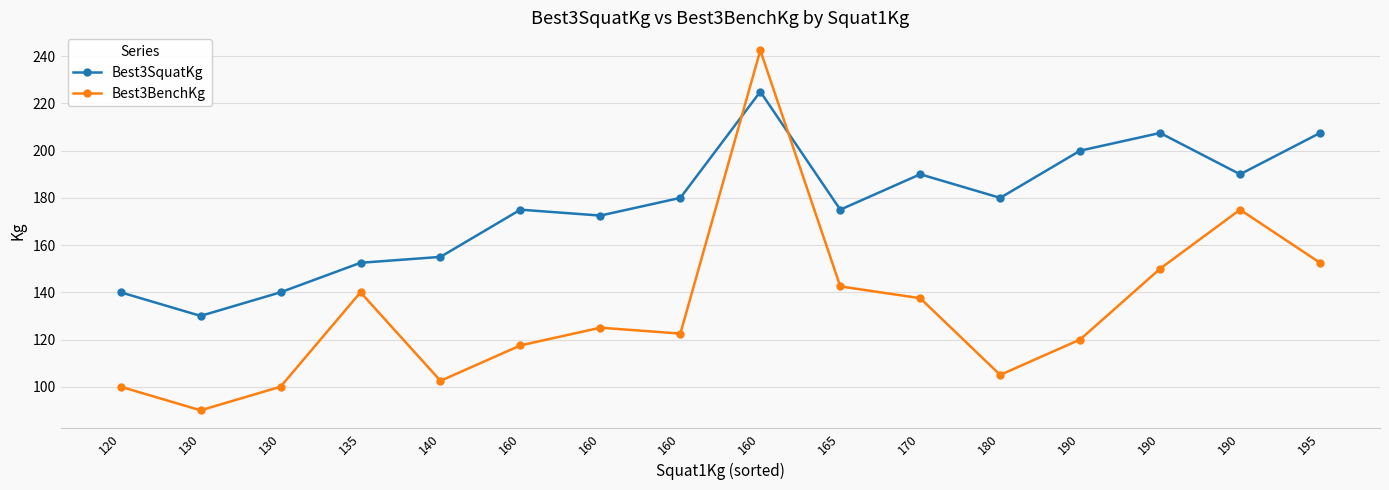

How many distinct data groups are displayed?

2